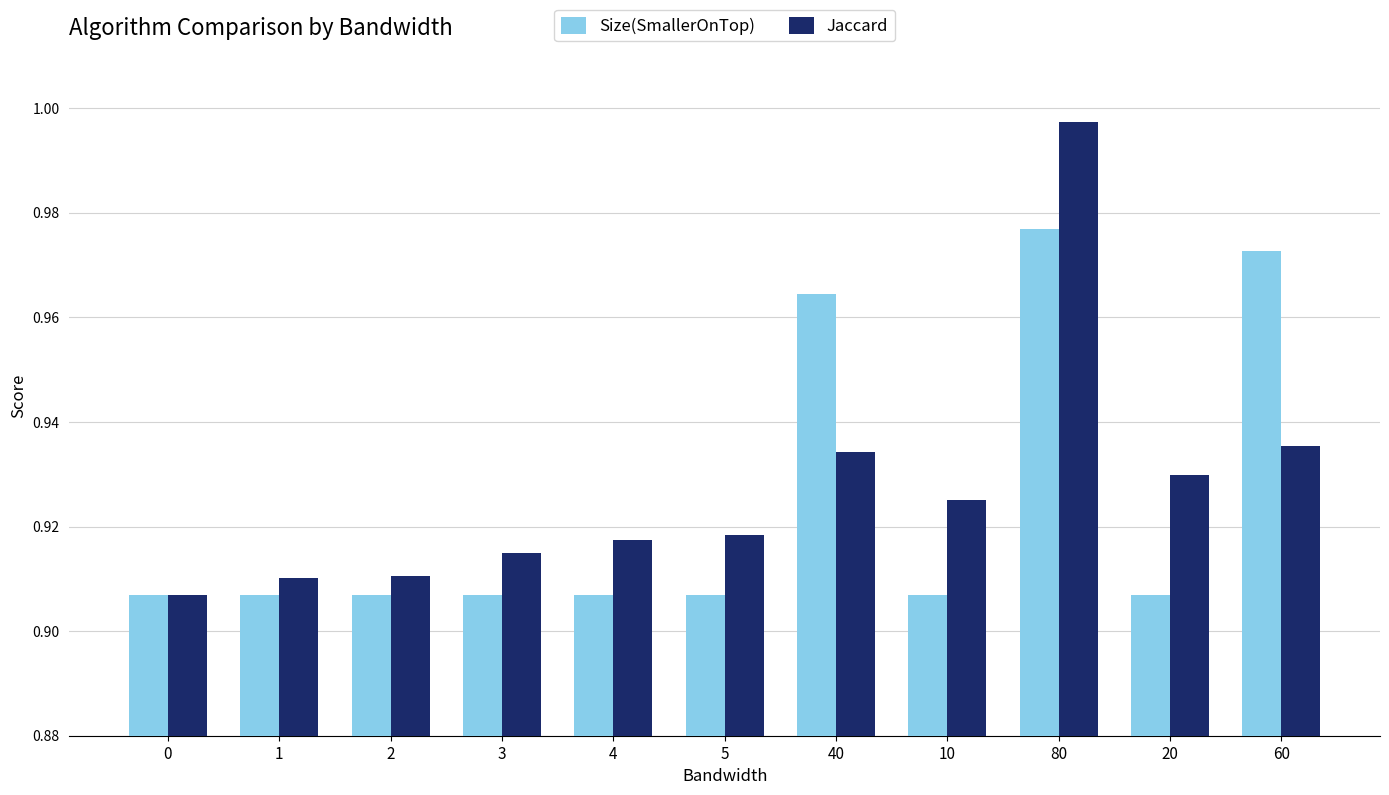

What is the sum of all Jaccard values?

10.2